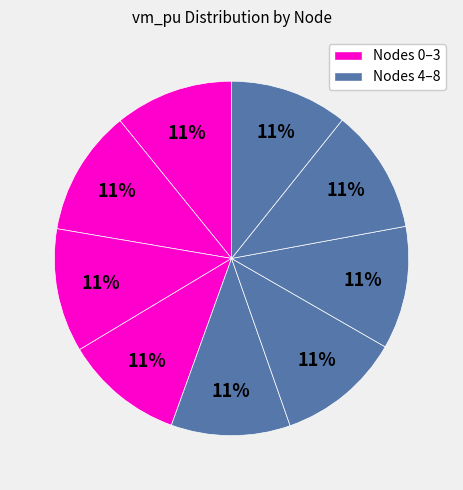

How many slices are in this pie chart?

9